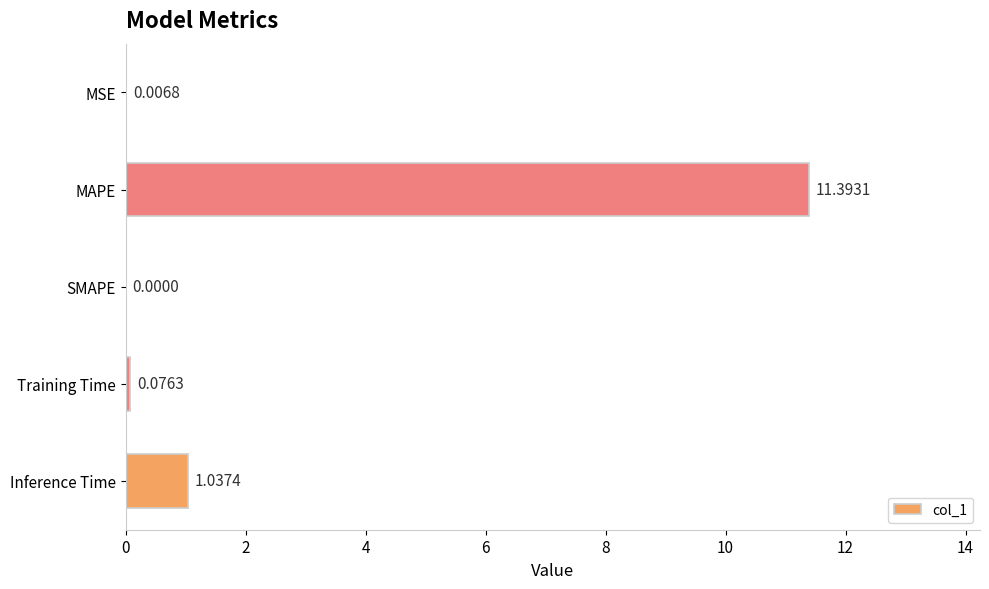

Are the bars horizontal?

Yes